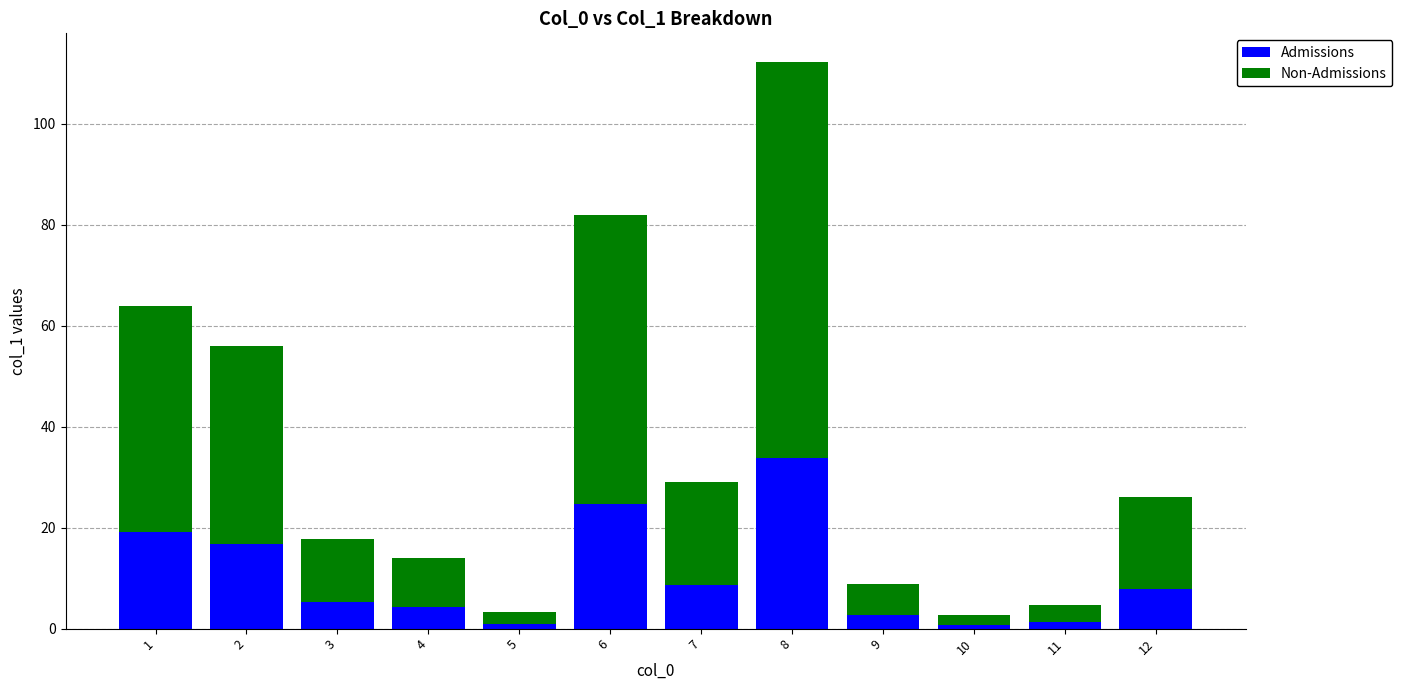

How many data points does each series have?

12